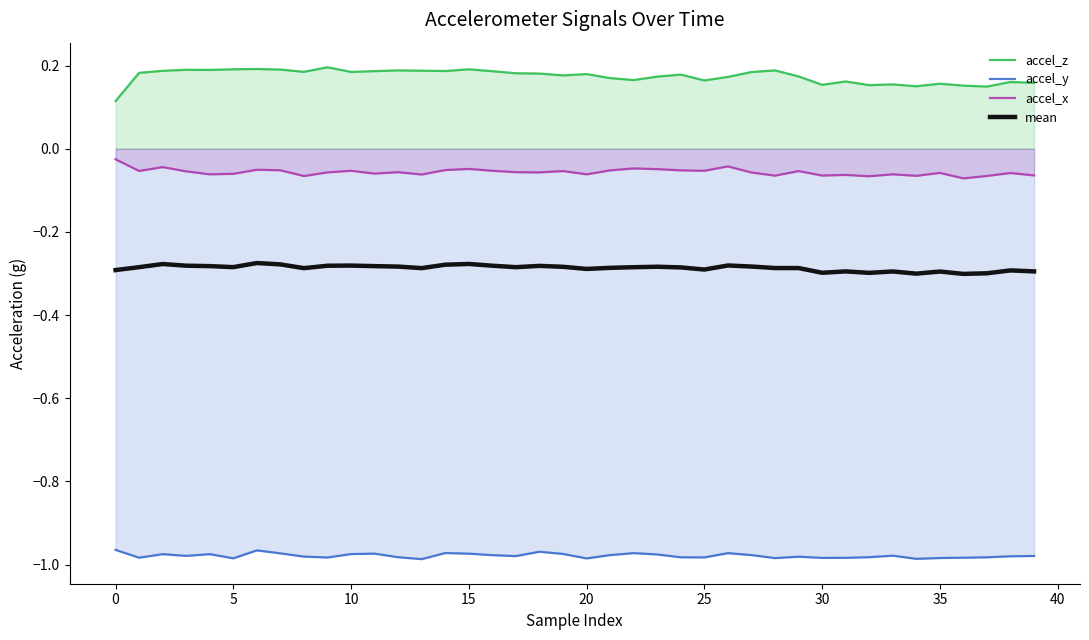

How many lines are shown in the chart?

4